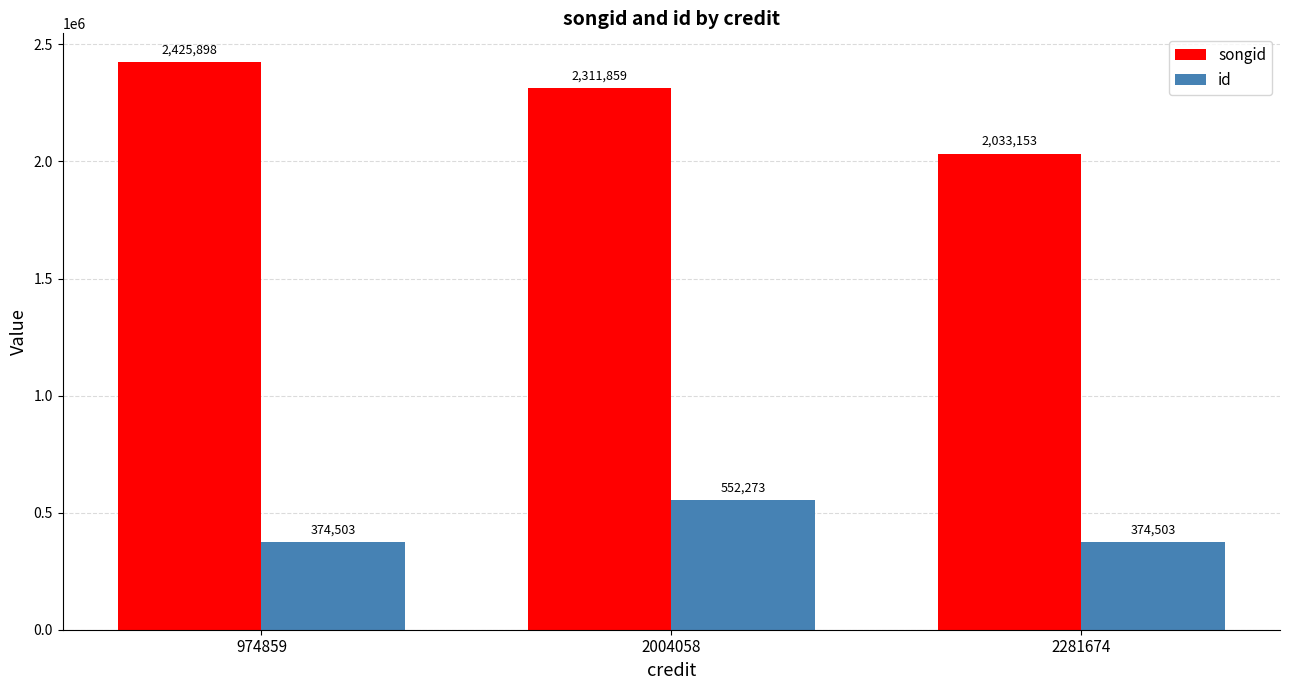

List the series in order of their overall mean, highest first.

songid, id